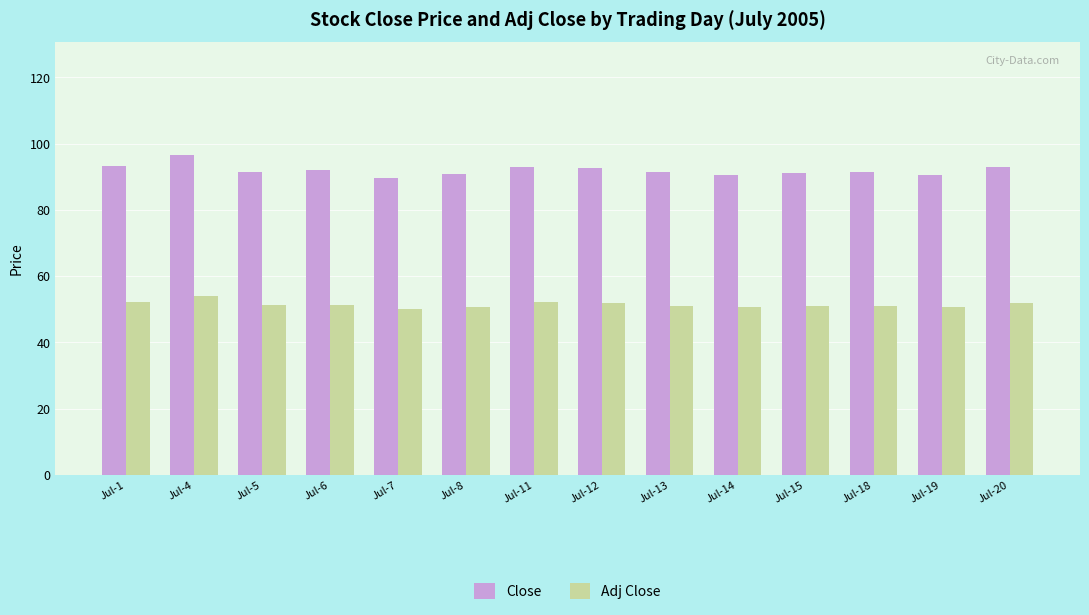

What is the sum of the Adj Close values at Jul-8 and Jul-13?

101.9